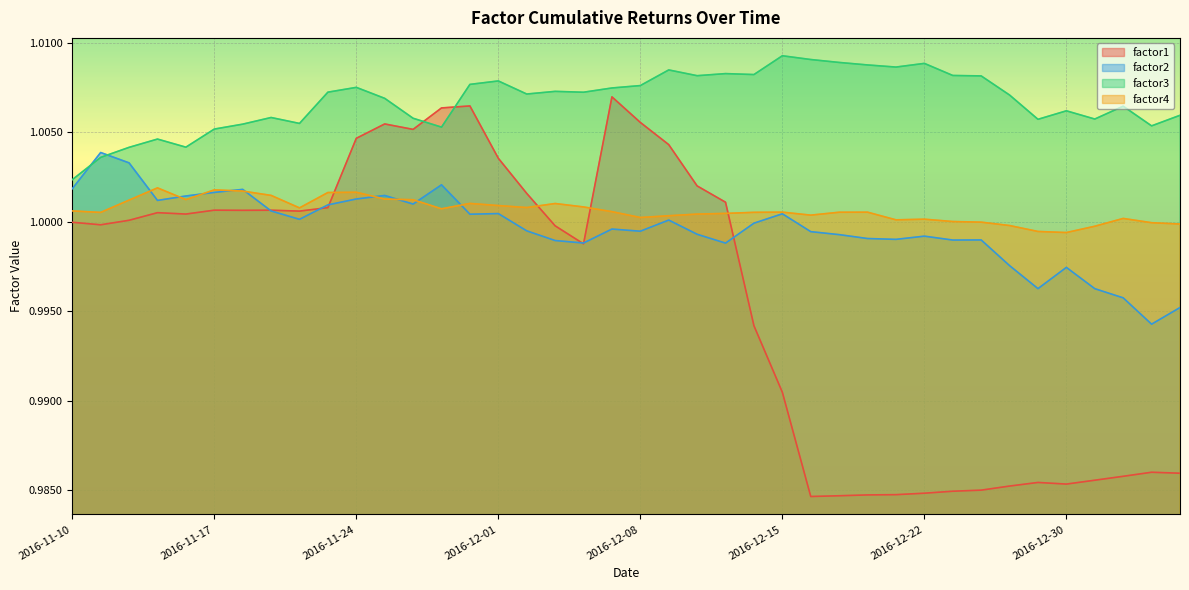

The factor4 series shows 0.3 at 2016-11-25. True or false?

False